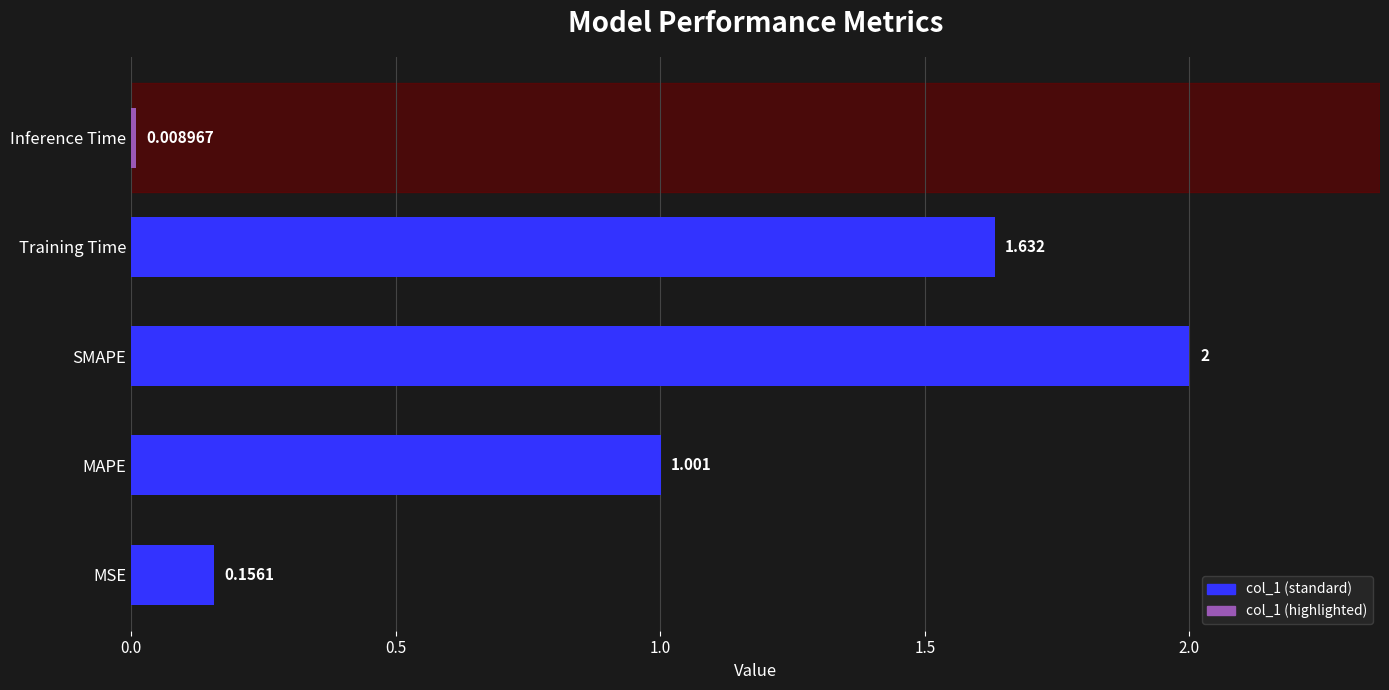

At which category does the chart reach its peak across all series?

SMAPE